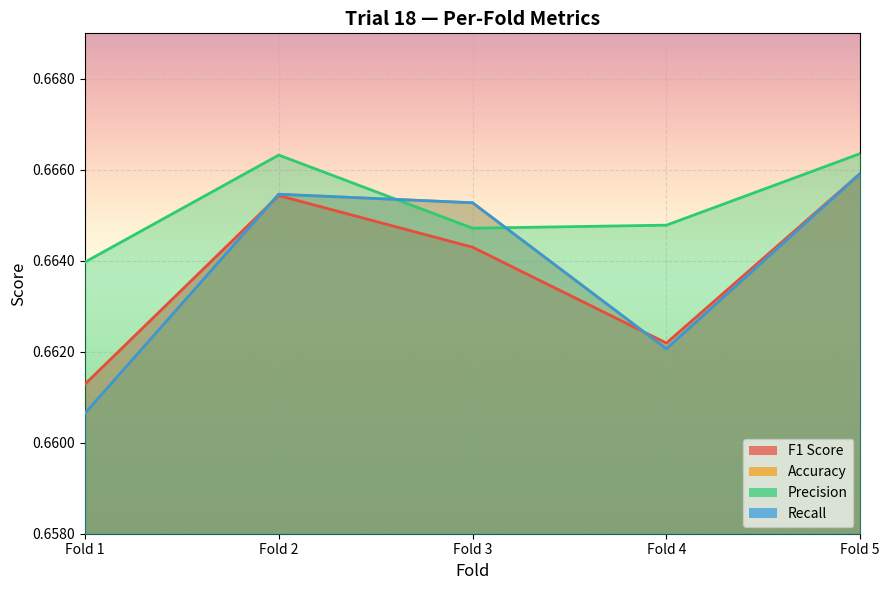

Reading right to left, extract all data points from this chart.

F1 Score: 0.7	0.7	0.7	0.7	0.7
Accuracy: 0.7	0.7	0.7	0.7	0.7
Precision: 0.7	0.7	0.7	0.7	0.7
Recall: 0.7	0.7	0.7	0.7	0.7